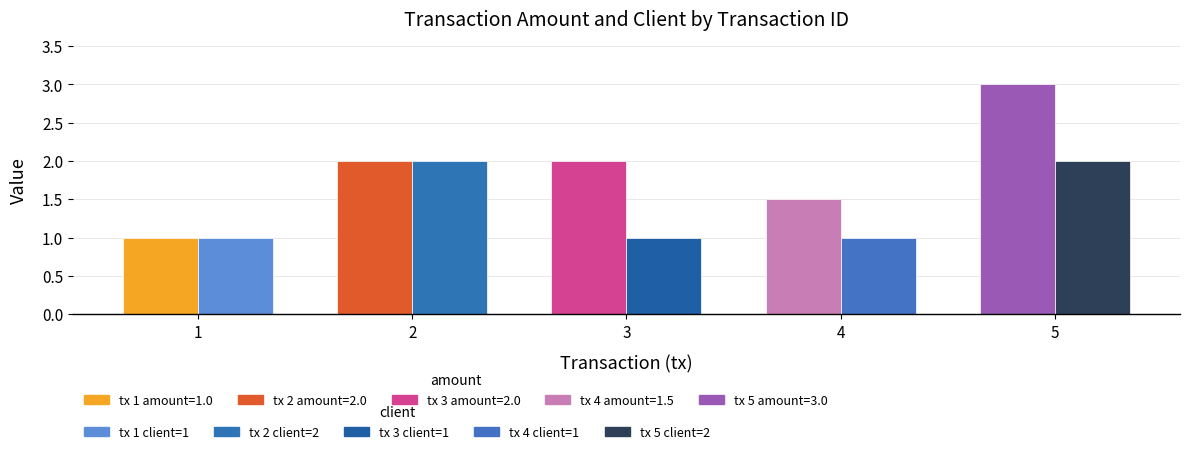

At which category is the sum across all series the highest?

5